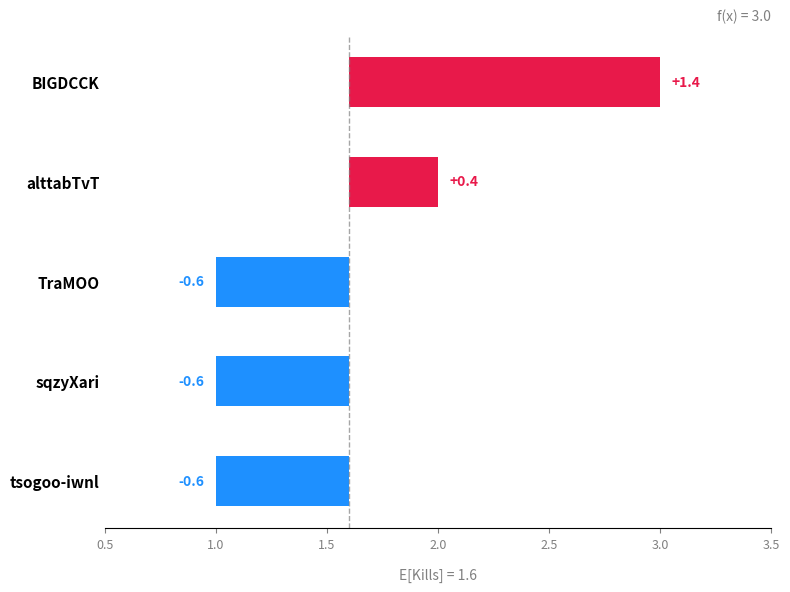

How many values are between 0 and 1?

1